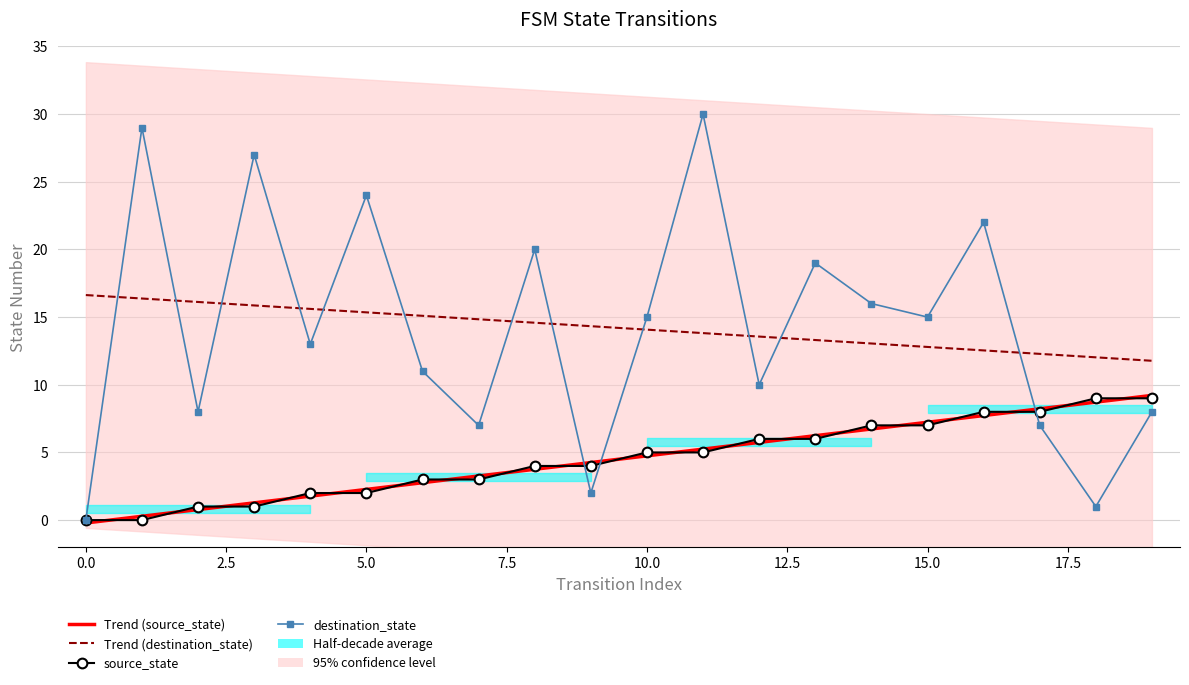

What is the difference between the maximum and minimum values in the destination_state series?

30